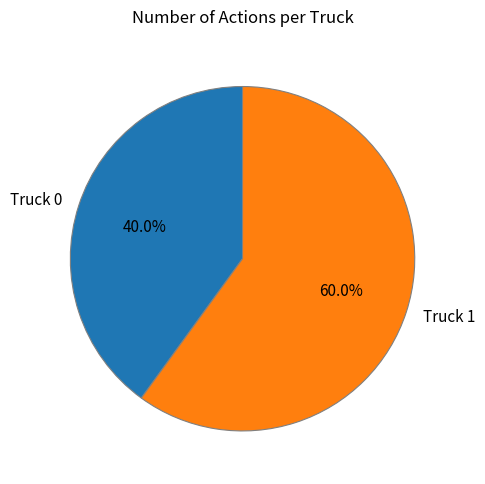

To the nearest percent, what is the difference between the largest and smallest slice percentages?

20%